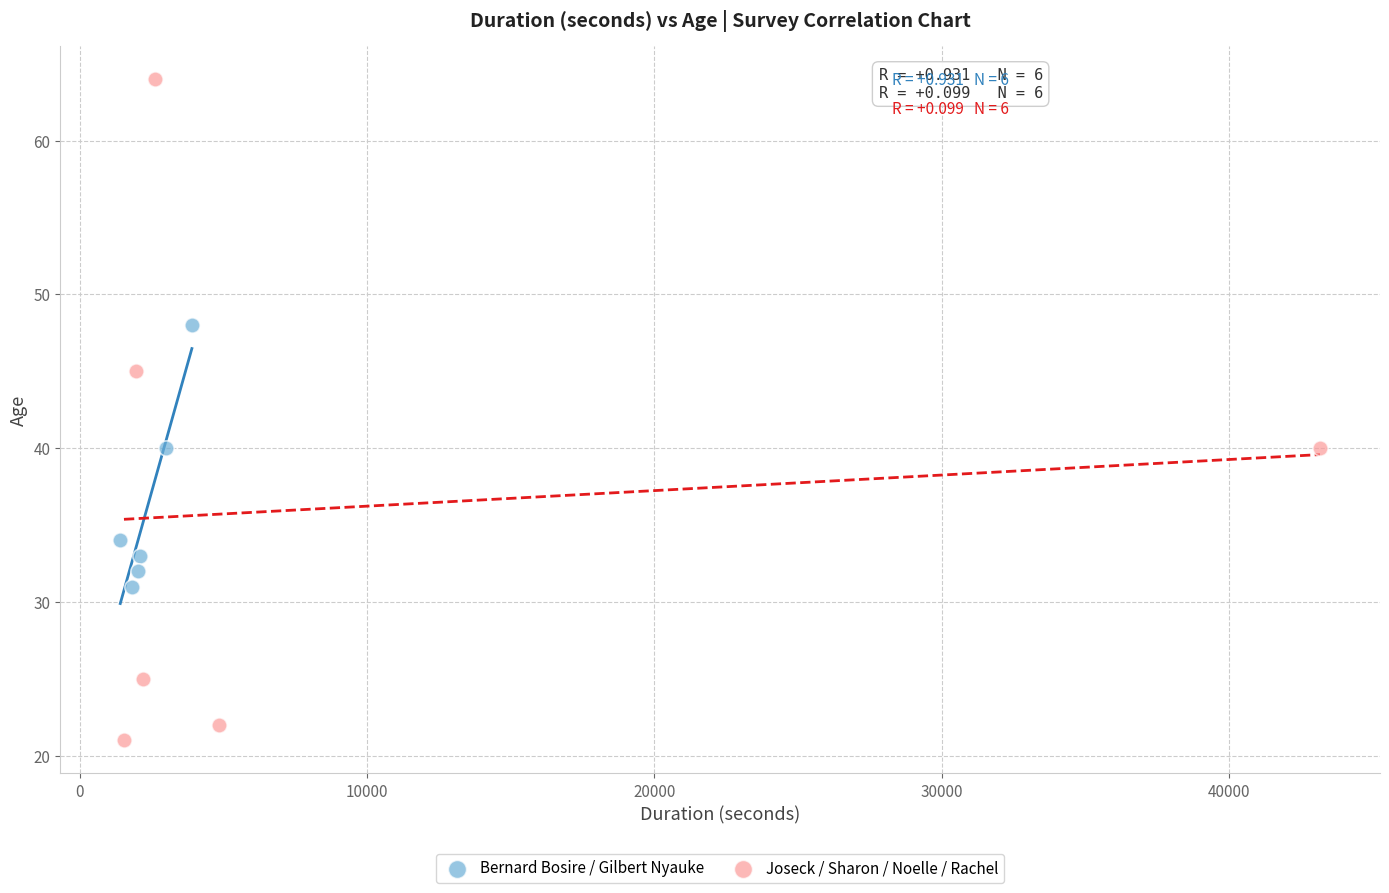

Which series contains the highest Y value?

Joseck / Sharon / Noelle / Rachel